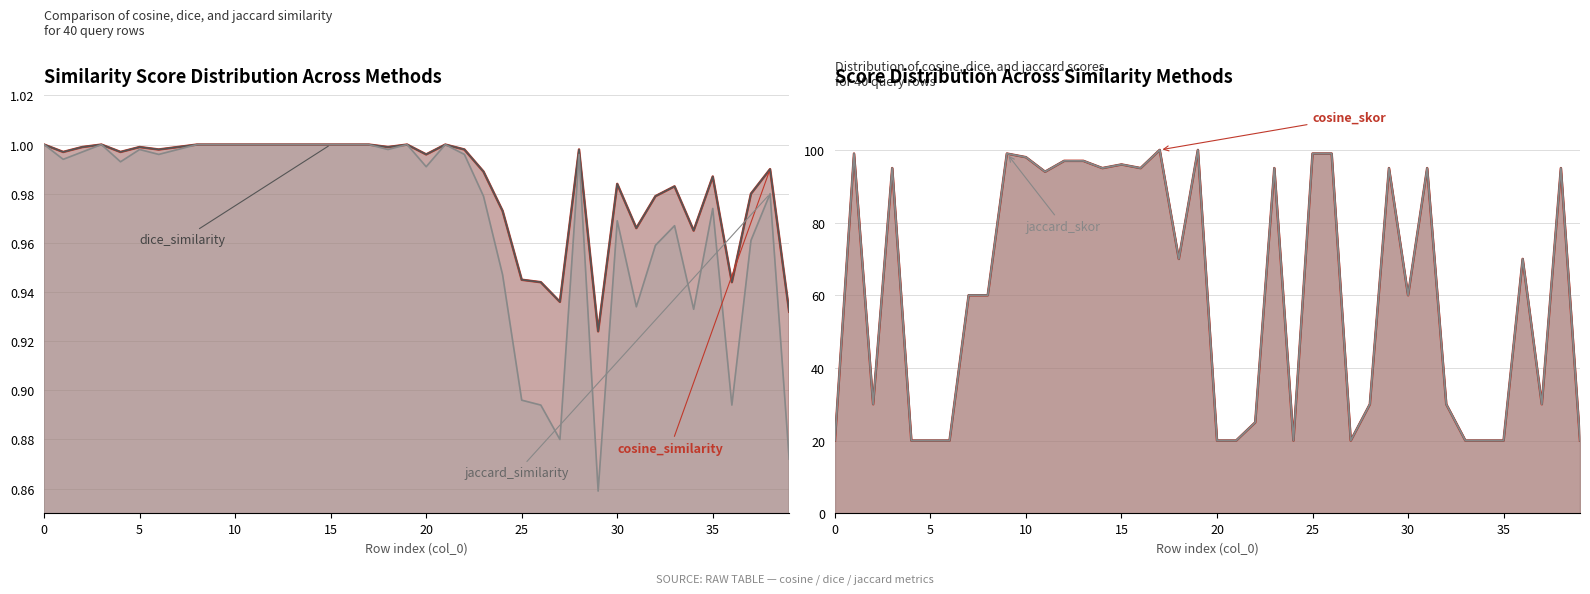

What is the total value across all series at 28?

93.0